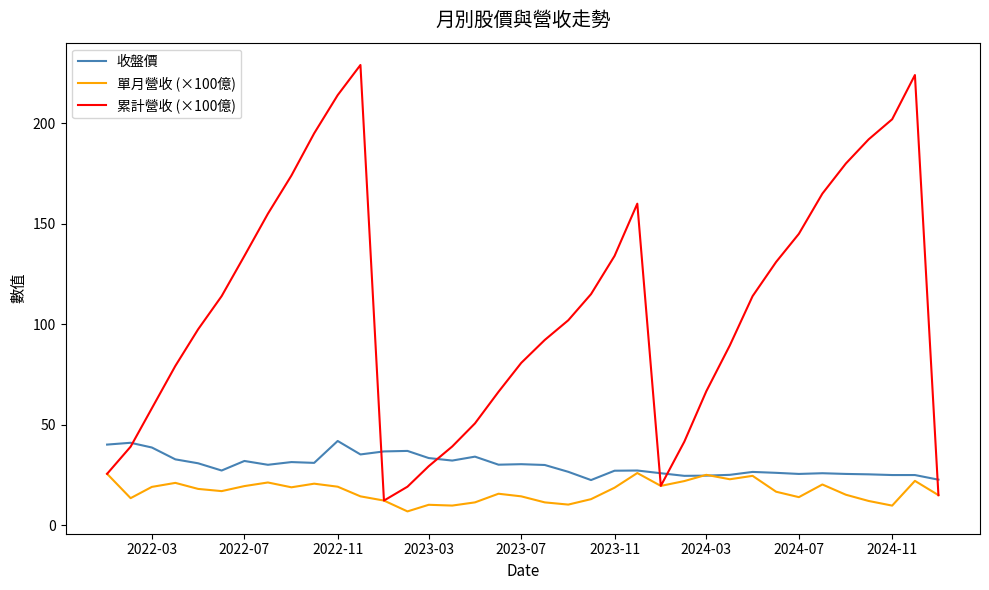

Which series has the largest total across all categories?

累計營收 (×100億)